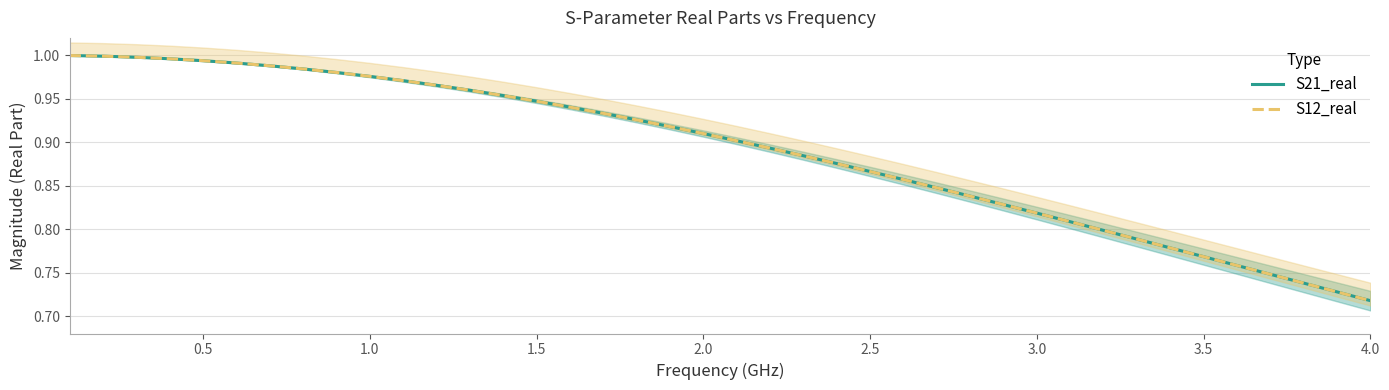

What is the minimum value for S12_real?

0.7